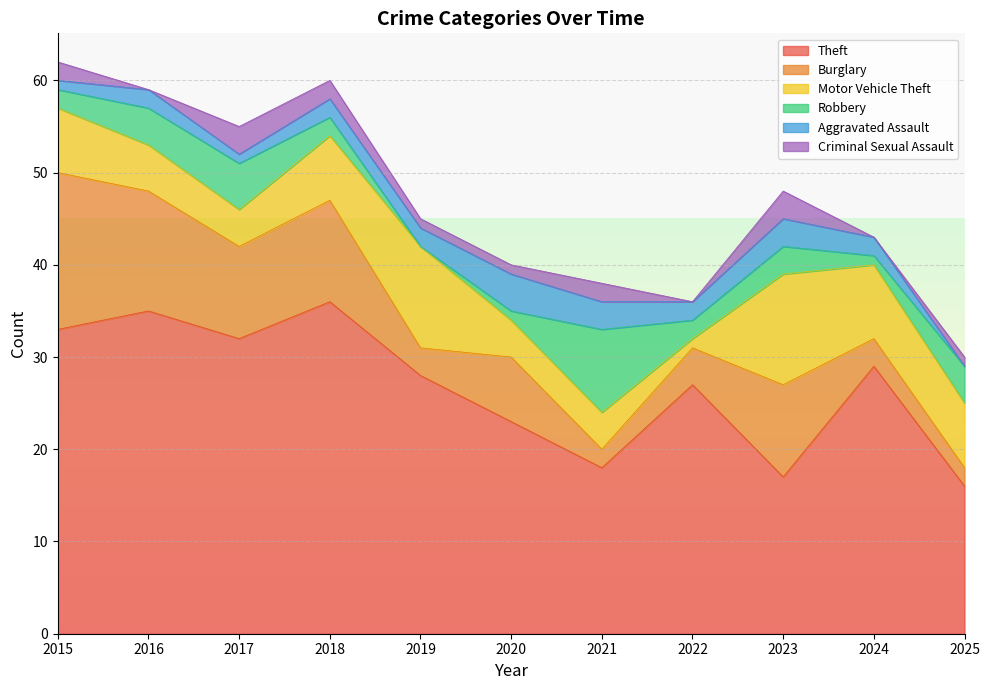

True or false: Robbery has more than 0 points higher than both neighbors.

True